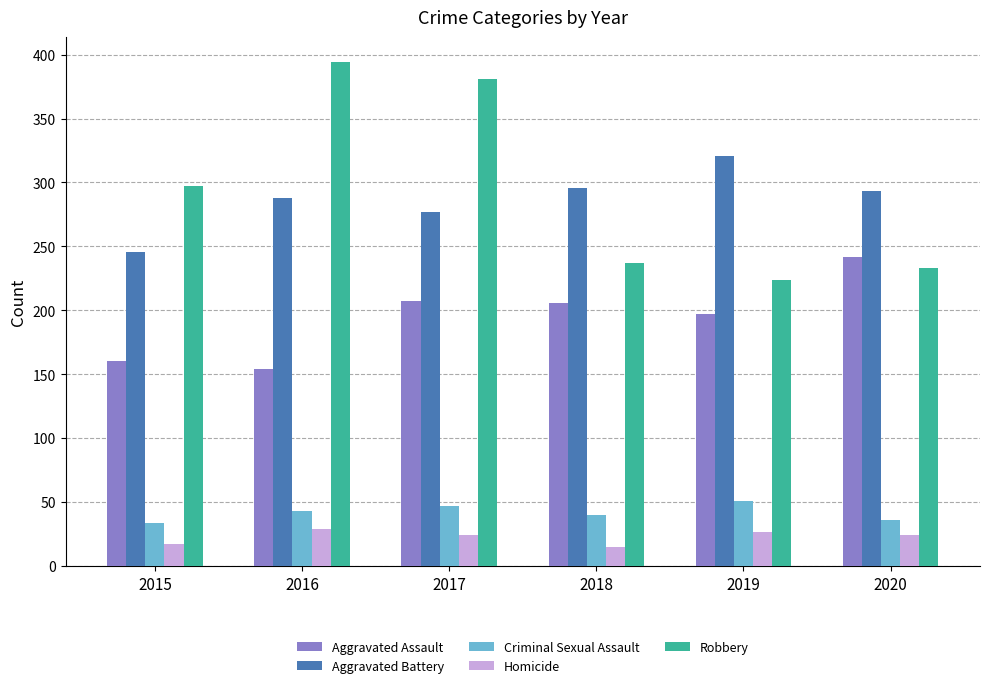

At which label does Robbery reach its peak?

2016